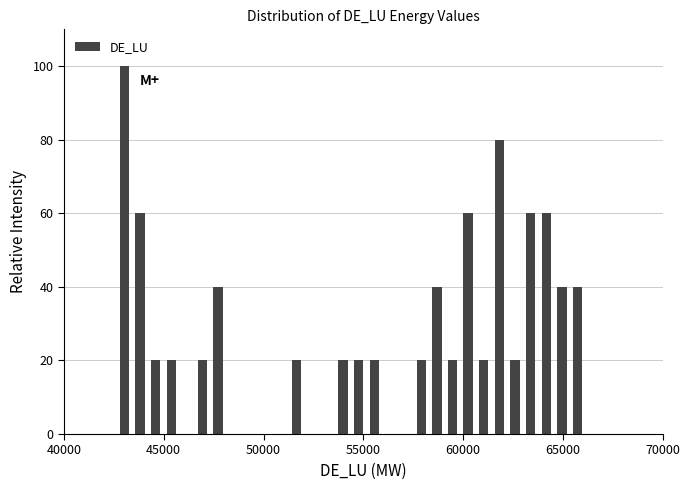

Read against the x-axis, roughly where is the centre of the tallest bar?

43000